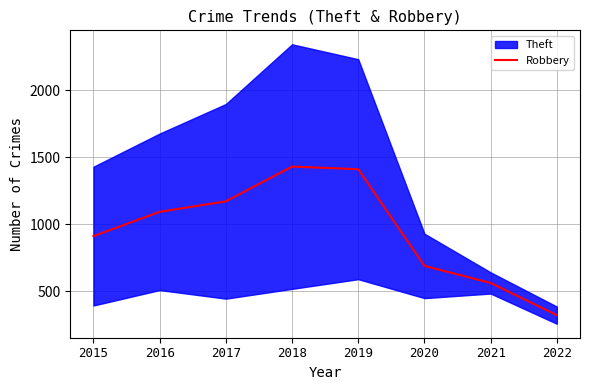

True or false: there are more than 0 points higher than both neighbors.

True